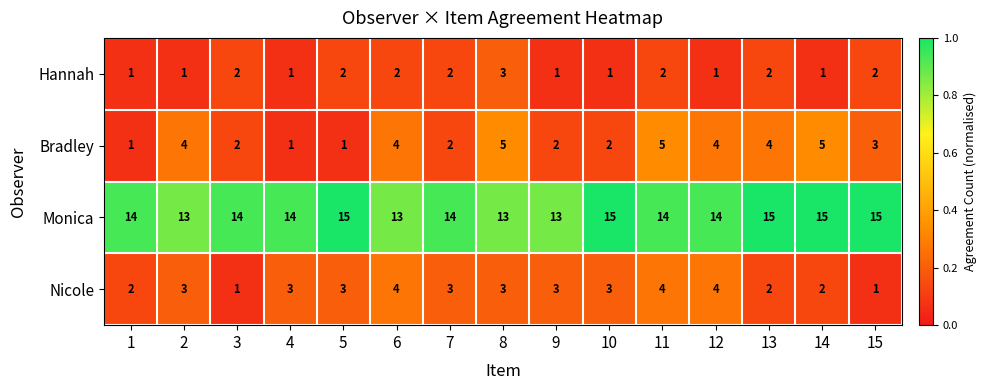

At how many categories does at least one series exceed 7?

15